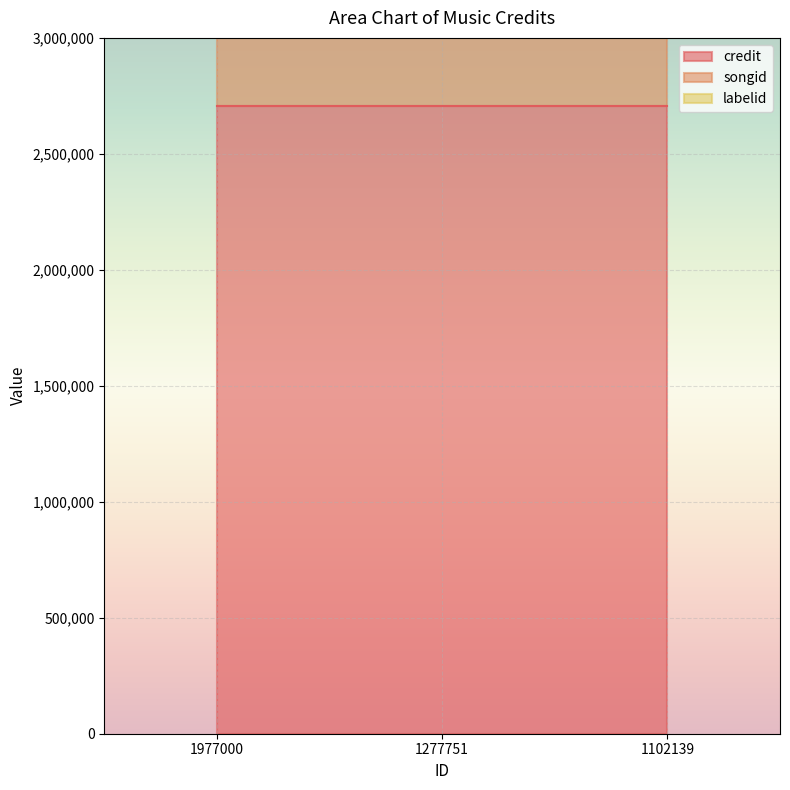

Is it true that credit equals 2708219 at 1102139?

True